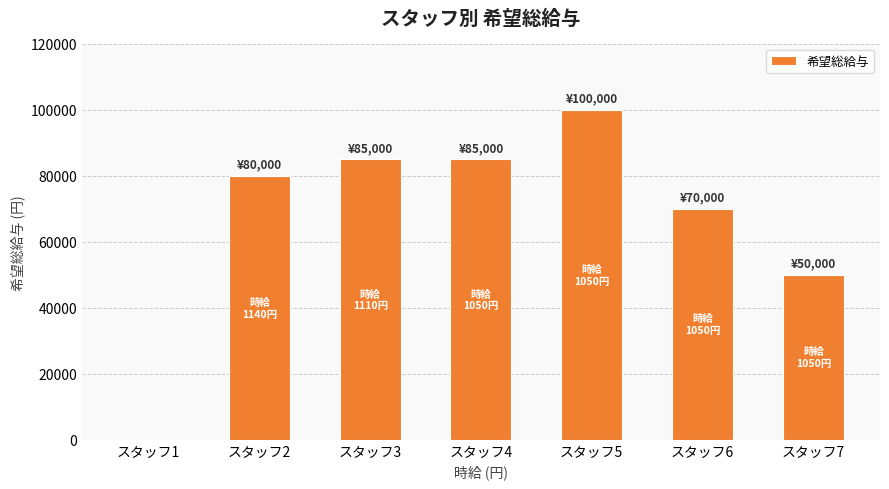

Reading left to right, transcribe all the data shown in this chart.

0	80000	85000	85000	100000	70000	50000